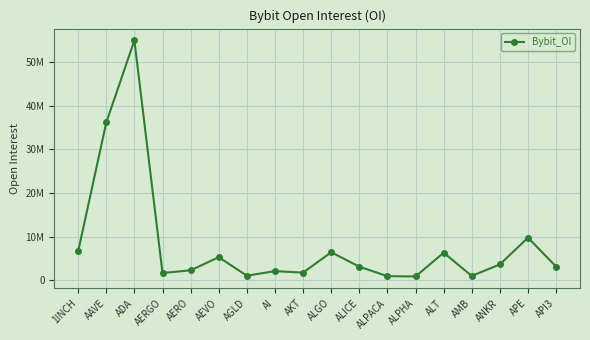

Does the chart have visible grid lines?

Yes